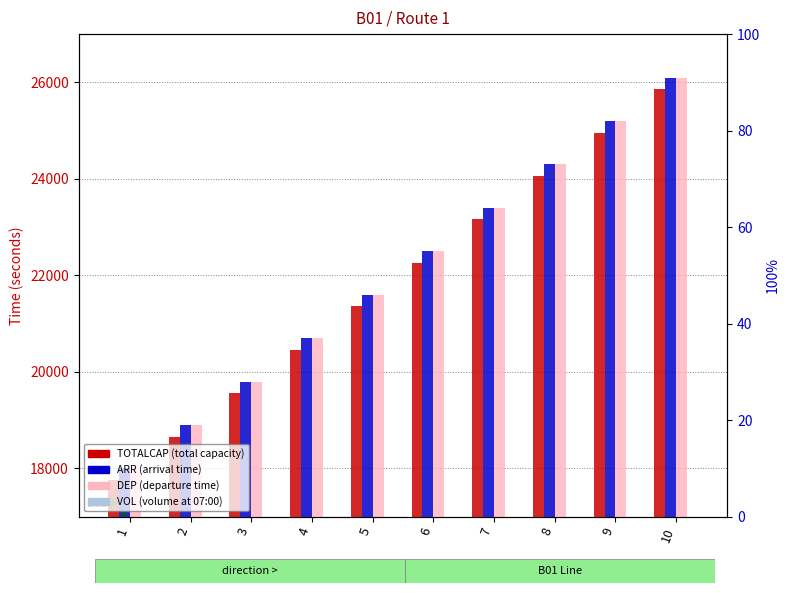

How many groups of bars are there?

10